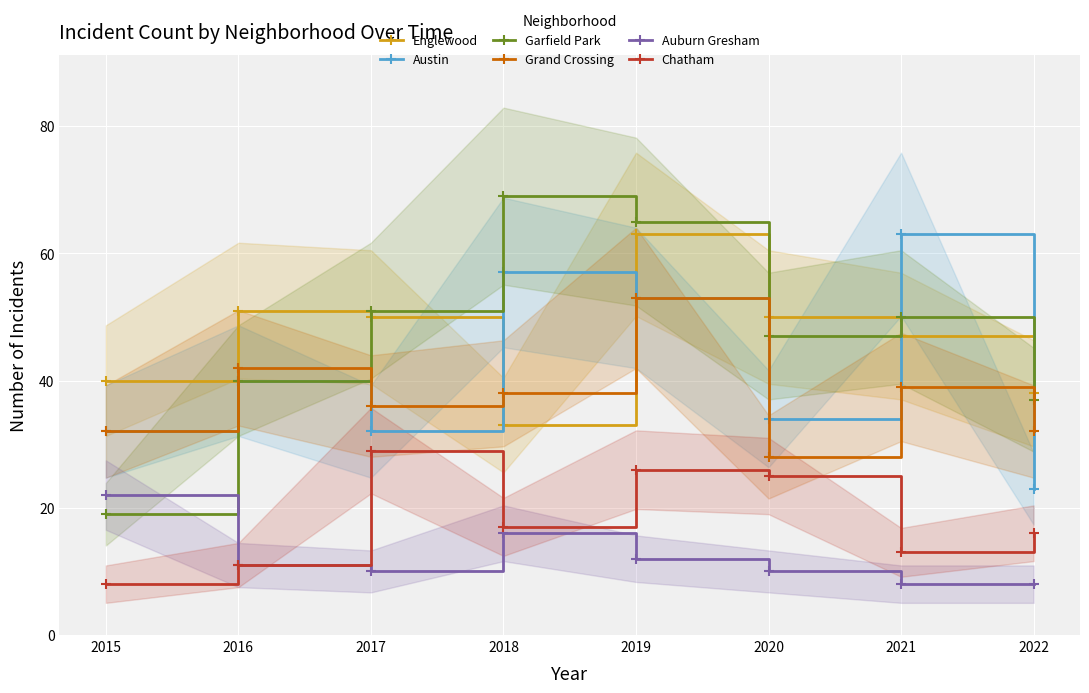

Reading right to left, list all the values displayed in this chart.

Englewood: 38	47	50	63	33	50	51	40
Austin: 23	63	34	53	57	32	40	32
Garfield Park: 37	50	47	65	69	51	40	19
Grand Crossing: 32	39	28	53	38	36	42	32
Auburn Gresham: 8	8	10	12	16	10	11	22
Chatham: 16	13	25	26	17	29	11	8